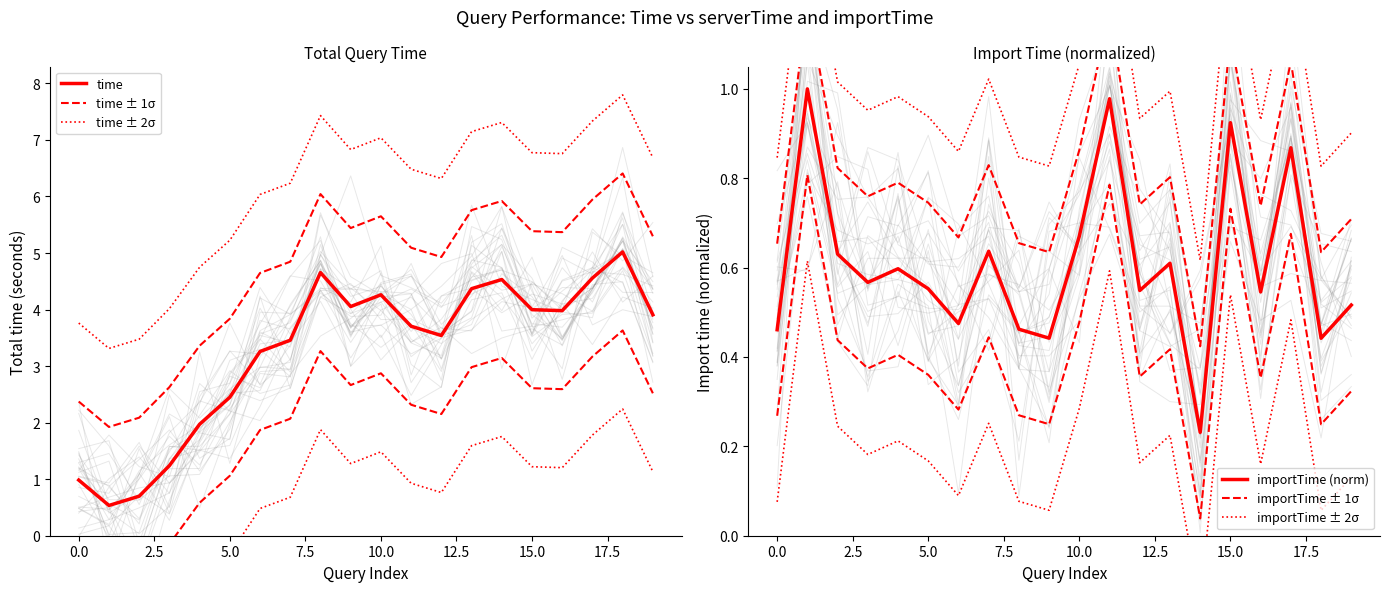

At how many categories does at least one series exceed 7?

6